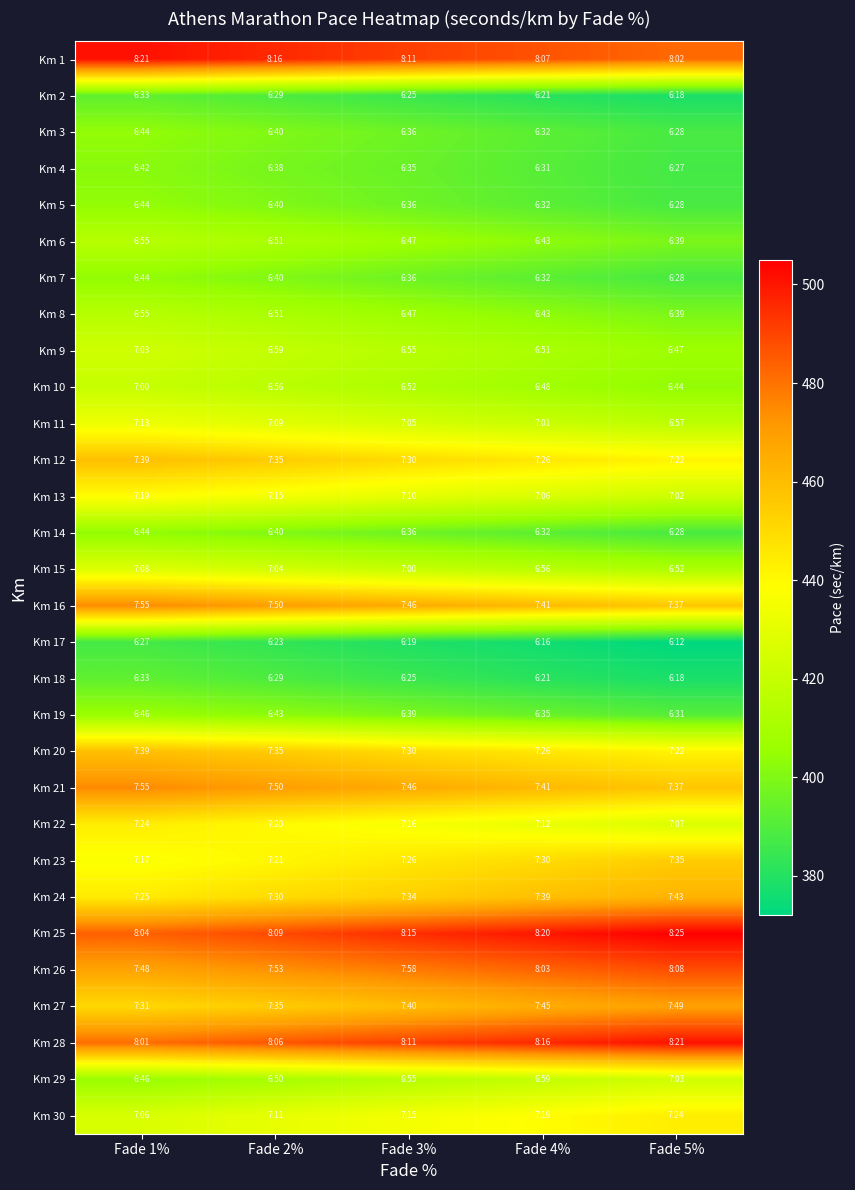

How many categories are shown in the chart?

5